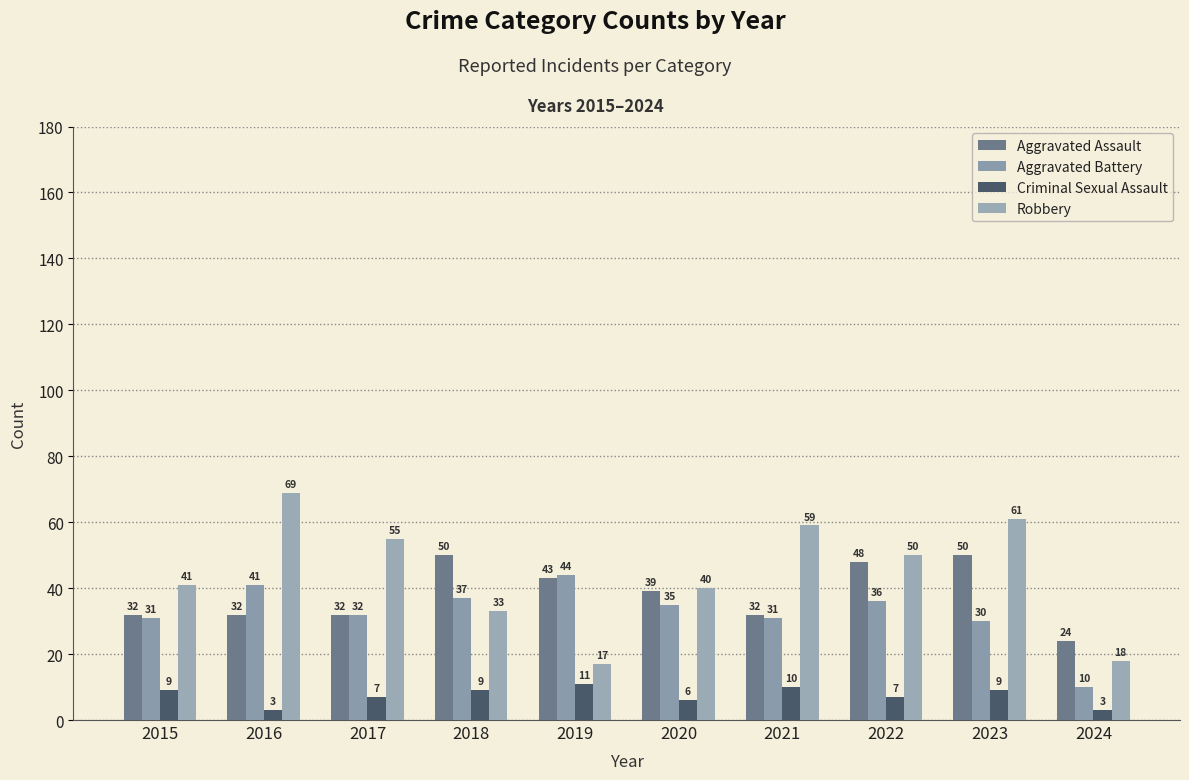

What are all the series names shown in the legend?

Aggravated Assault, Aggravated Battery, Criminal Sexual Assault, Robbery